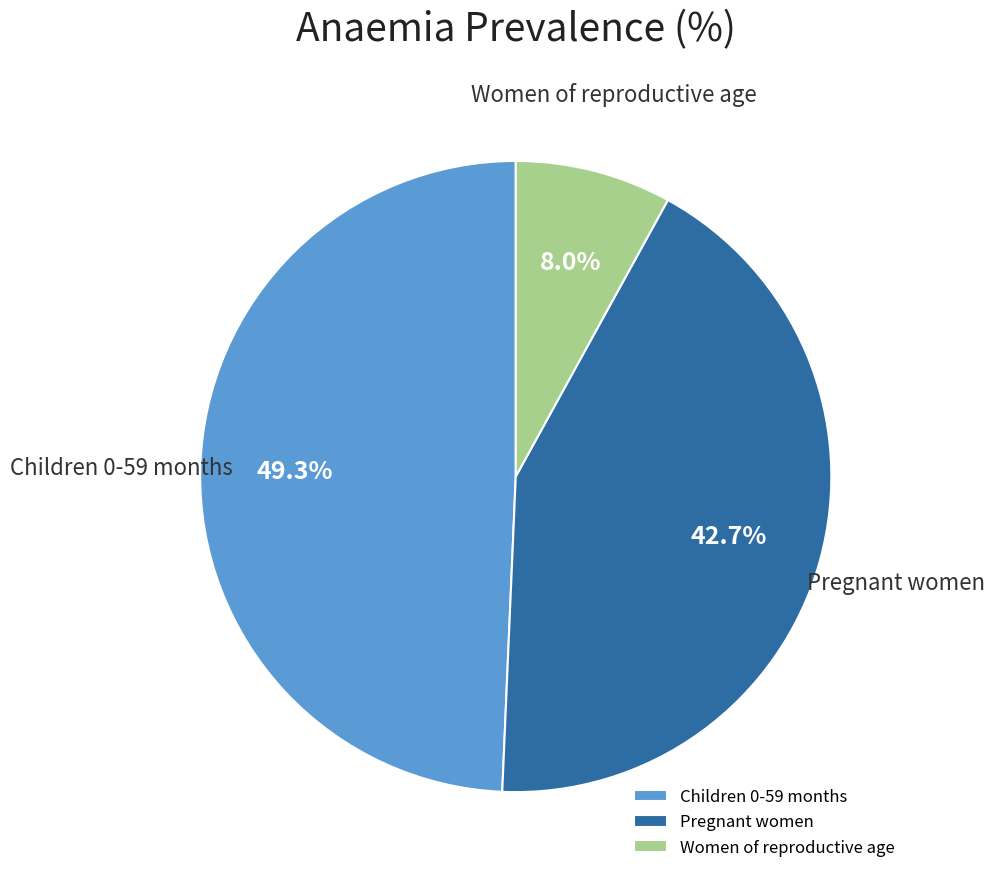

Is there any slice that represents more than half of the pie?

No